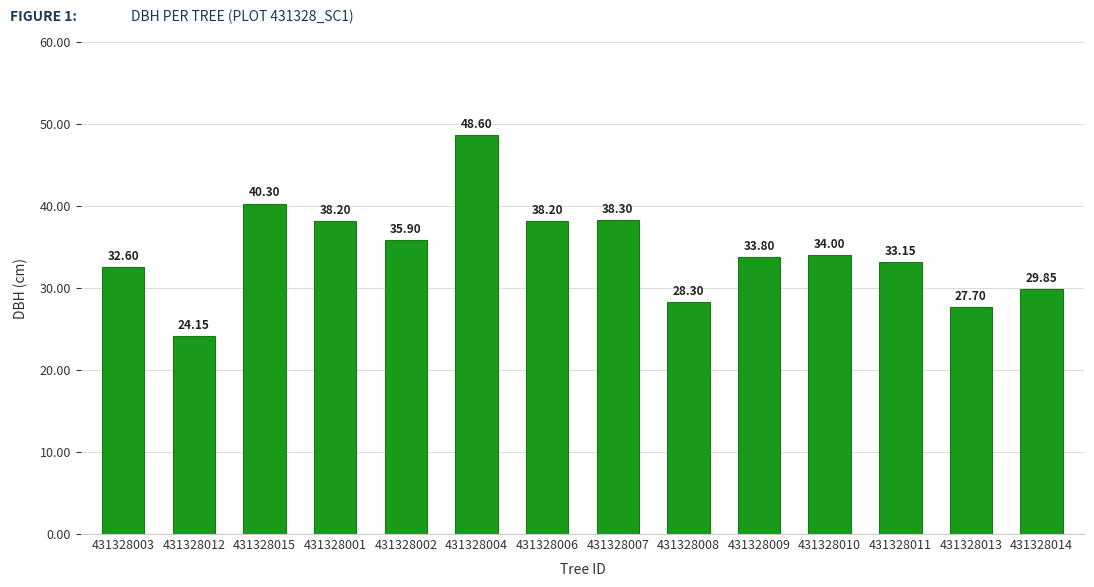

Which category has the highest value across all series?

431328004